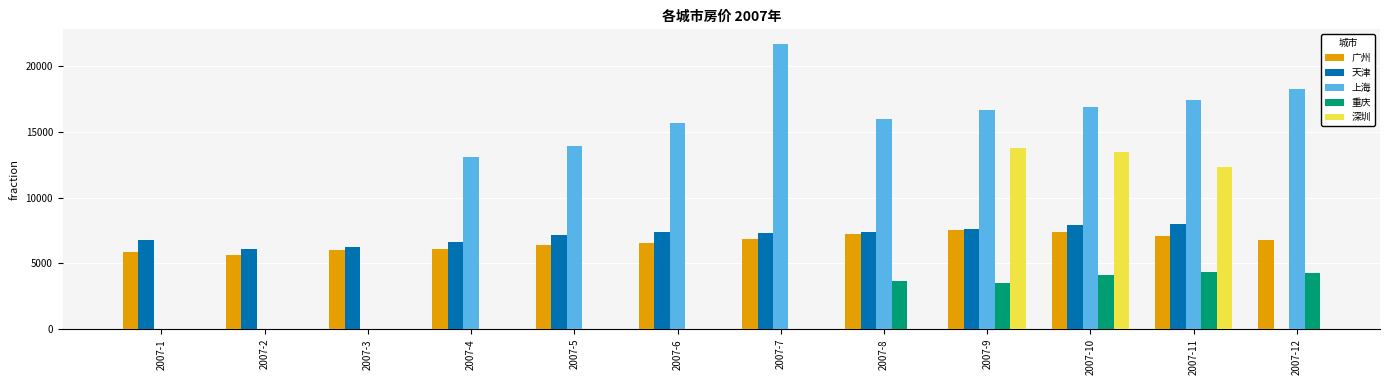

What is the sum of all 广州 values?

79415